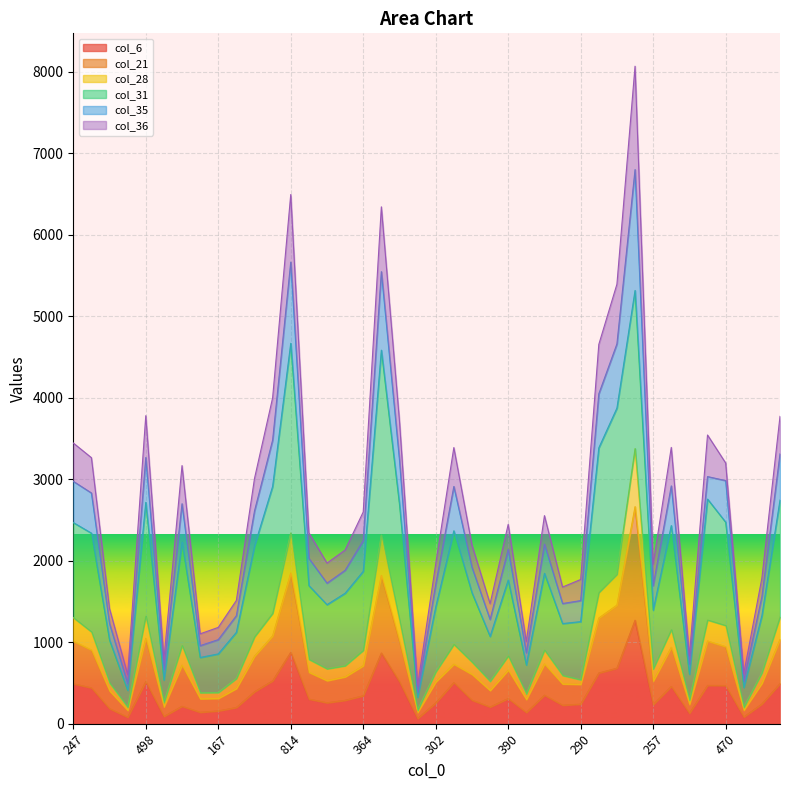

List the labels in order of col_6 value, smallest first.

80, 82, 78, 130, 110, 150, 171, 167, 220, 233, 201, 490, 272, 257, 290, 248, 302, 314, 333, 358, 379, 390, 364, 376, 445, 455, 432, 470, 506, 247, 473, 521, 495, 498, 521, 604, 679, 821, 814, 1166